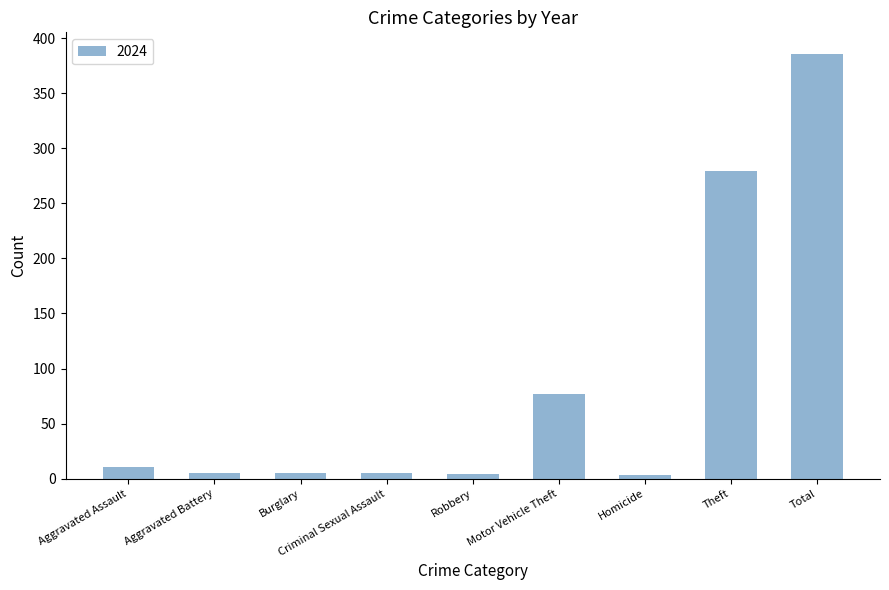

The chart shows a value of 124 at Motor Vehicle Theft. True or false?

False